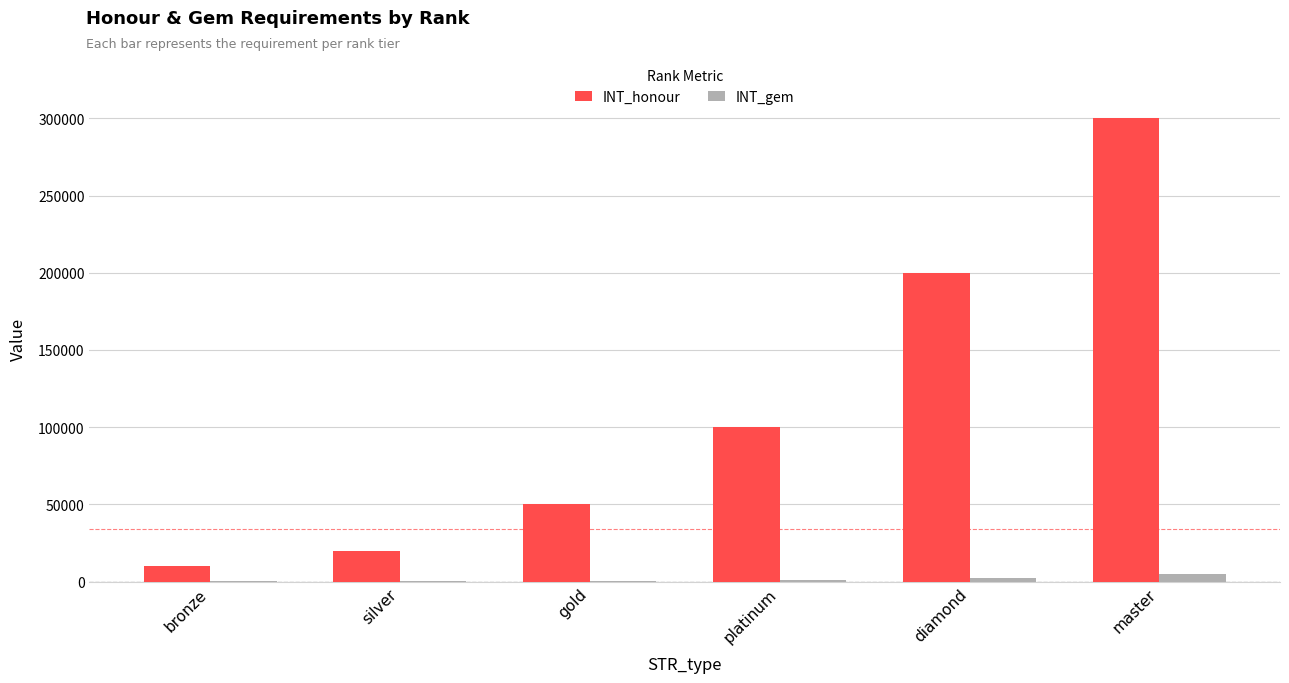

What is the sum of the INT_honour values at bronze and gold?

60000